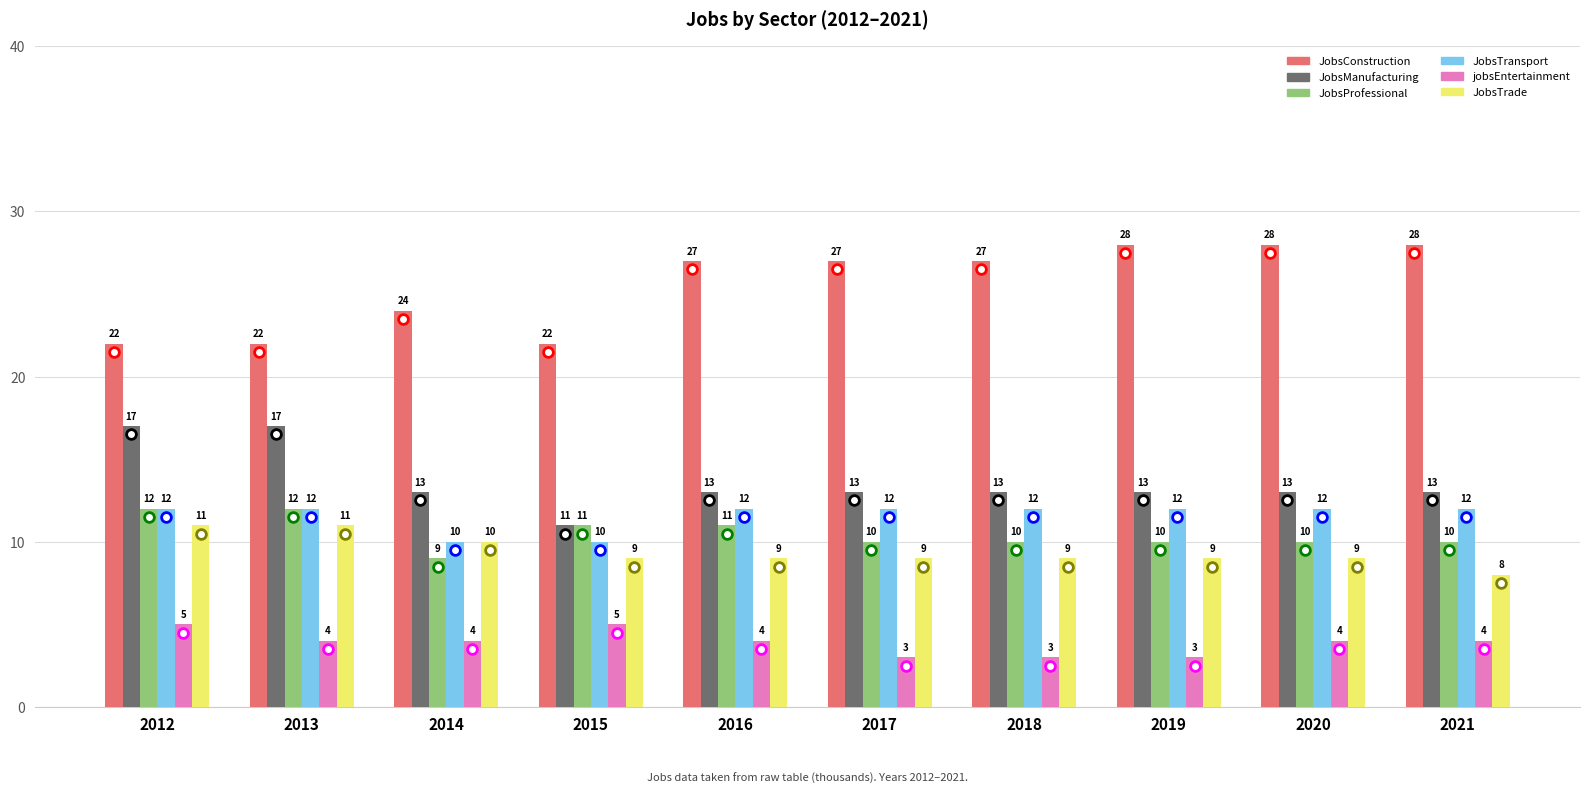

How many bars are there in each group?

6